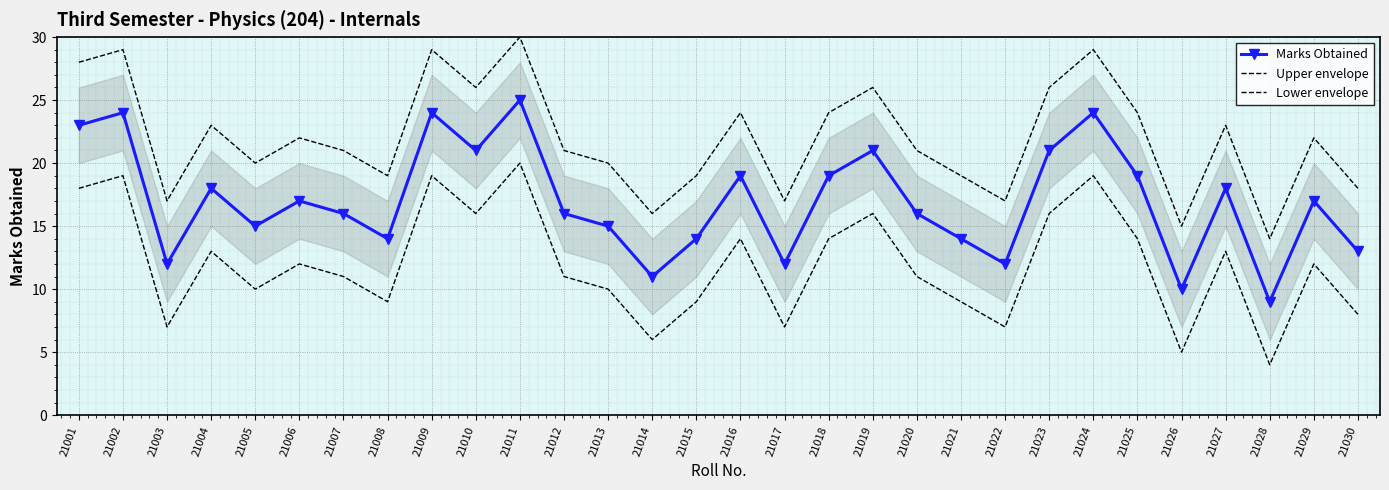

What are all the series names shown in the legend?

Marks Obtained, Upper envelope, Lower envelope